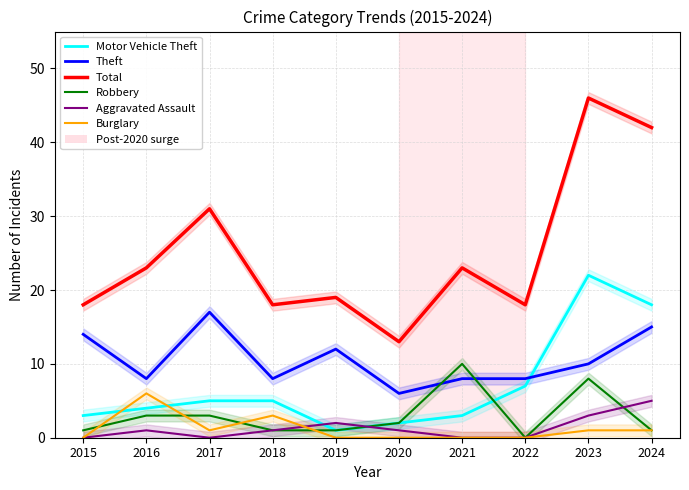

In Burglary, how many points are lower than both neighbors (excluding endpoints)?

1